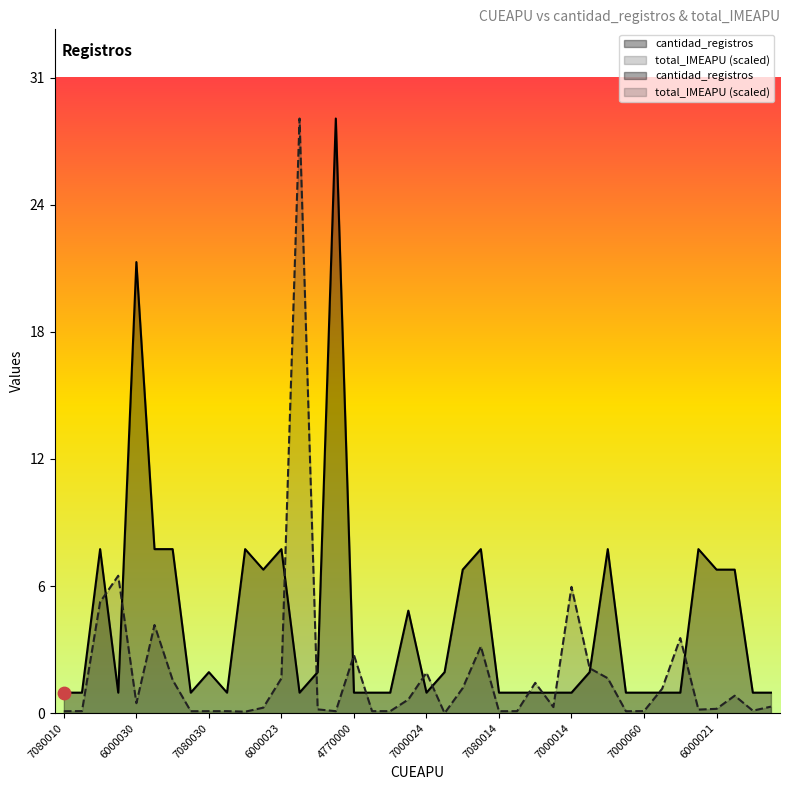

Which series has the widest spread of Y values?

total_IMEAPU